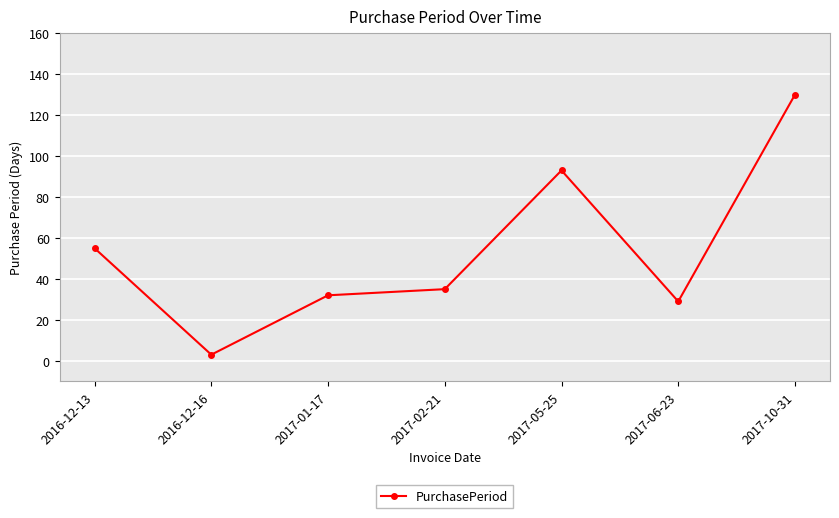

How many lines are shown in the chart?

1